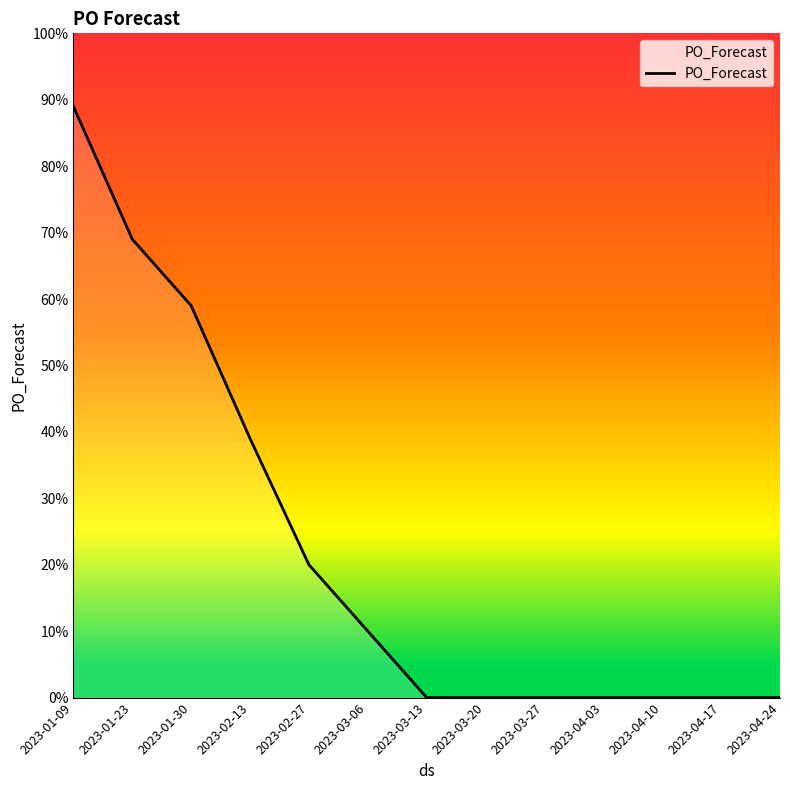

What is the sum of all values?

286